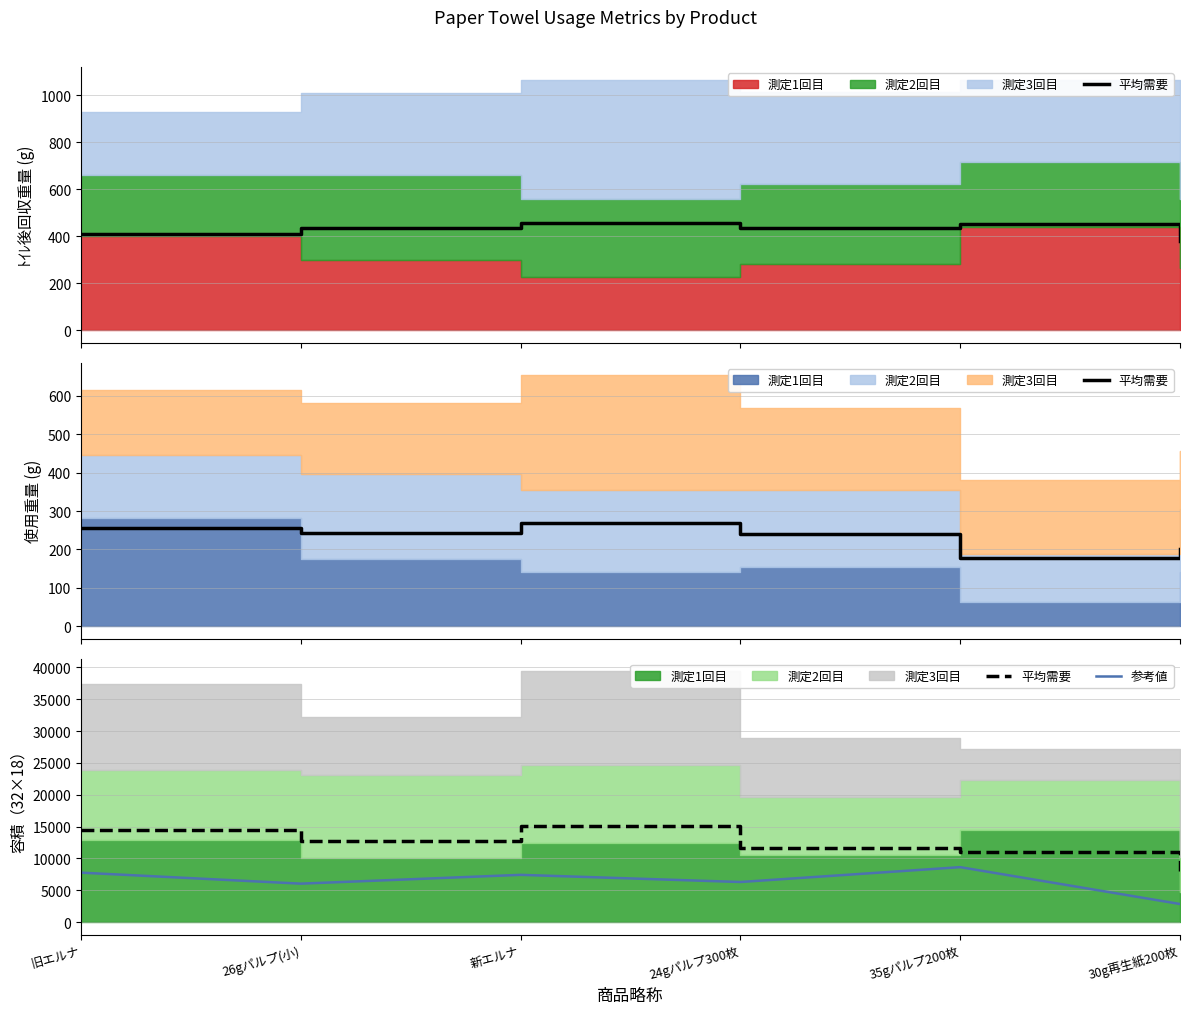

What is the spread (max minus min) of values at 26gパルプ(小)?

6704.0